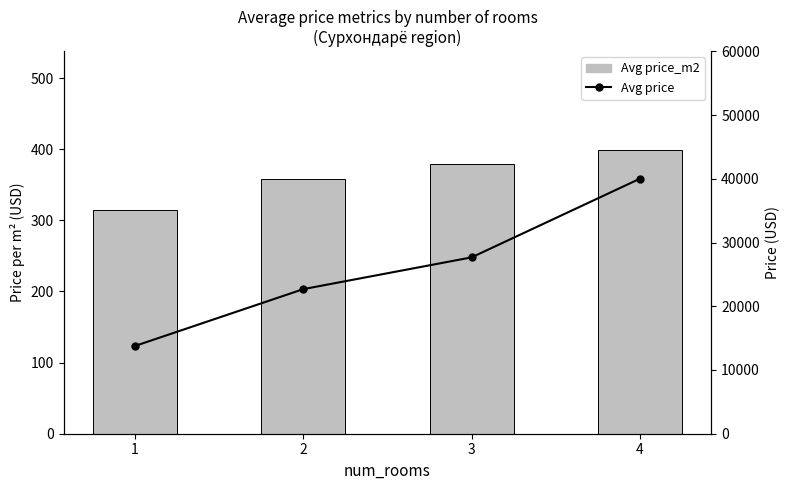

Is the value of Avg price at 3 greater than the value of Avg price_m2 at 2?

Yes